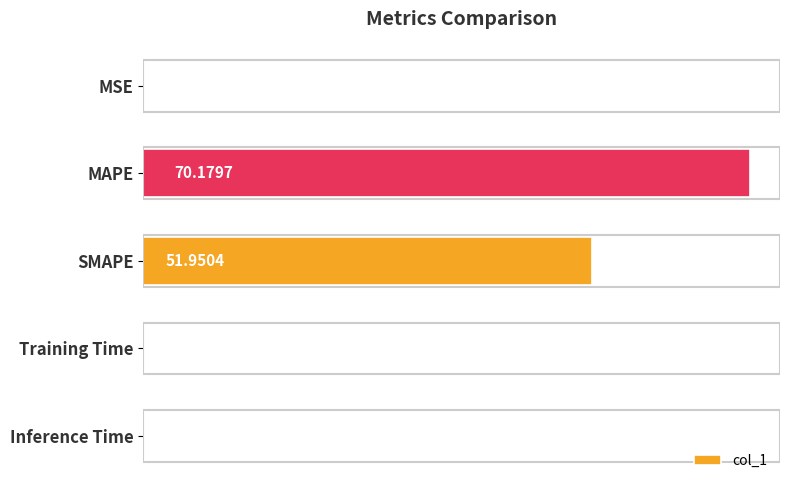

Between MSE and MAPE, which is larger?

MAPE